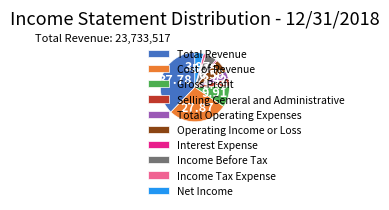

Is there a majority slice in this chart?

No